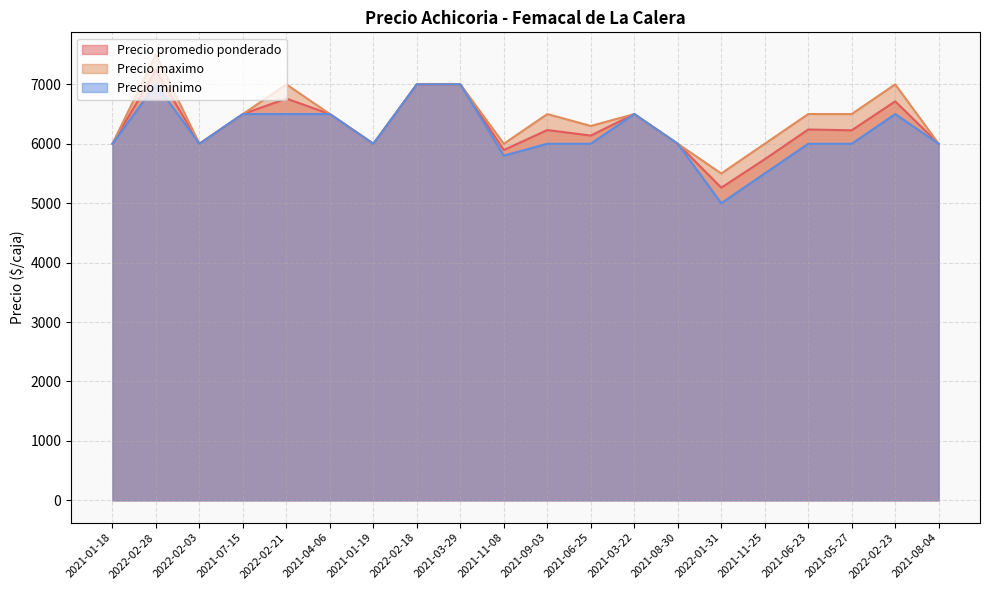

Which label corresponds to the largest value in the chart?

2022-02-28